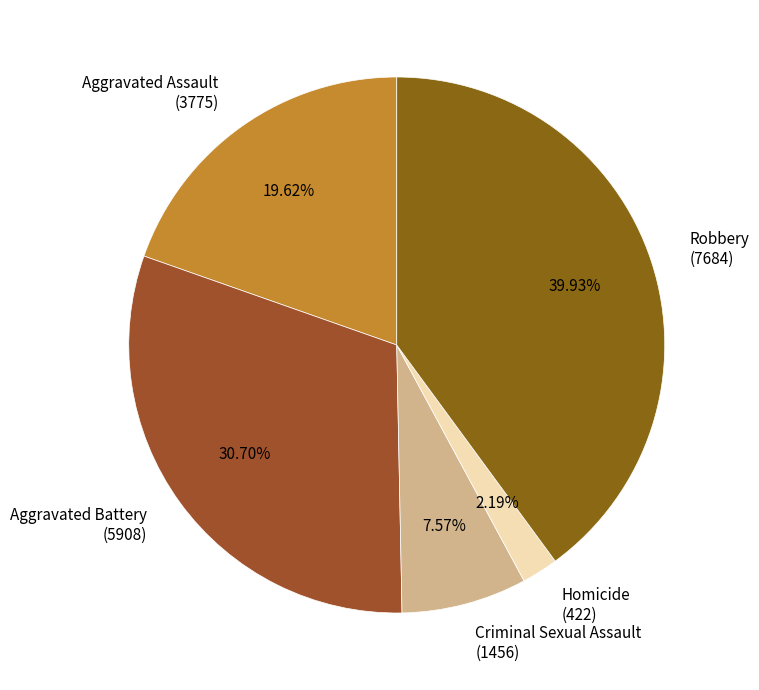

To the nearest percent, what is the difference between the largest and smallest slice percentages?

38%